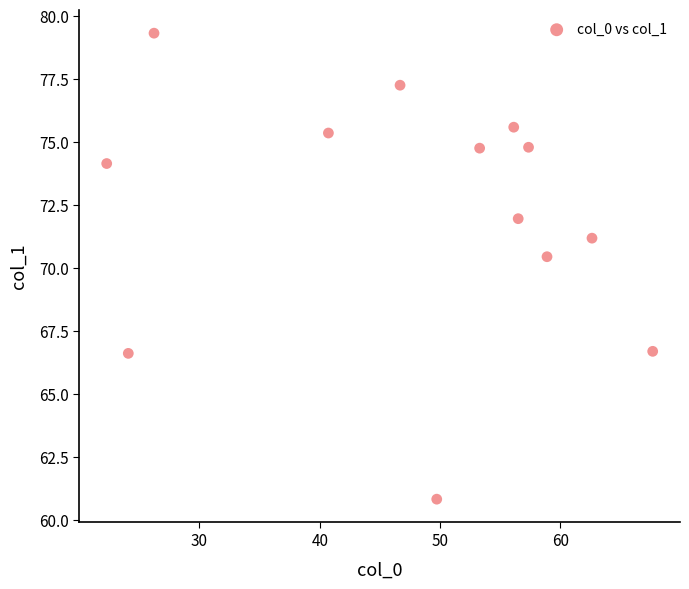

What Y value in the scatter plot is closest to 70?

70.4